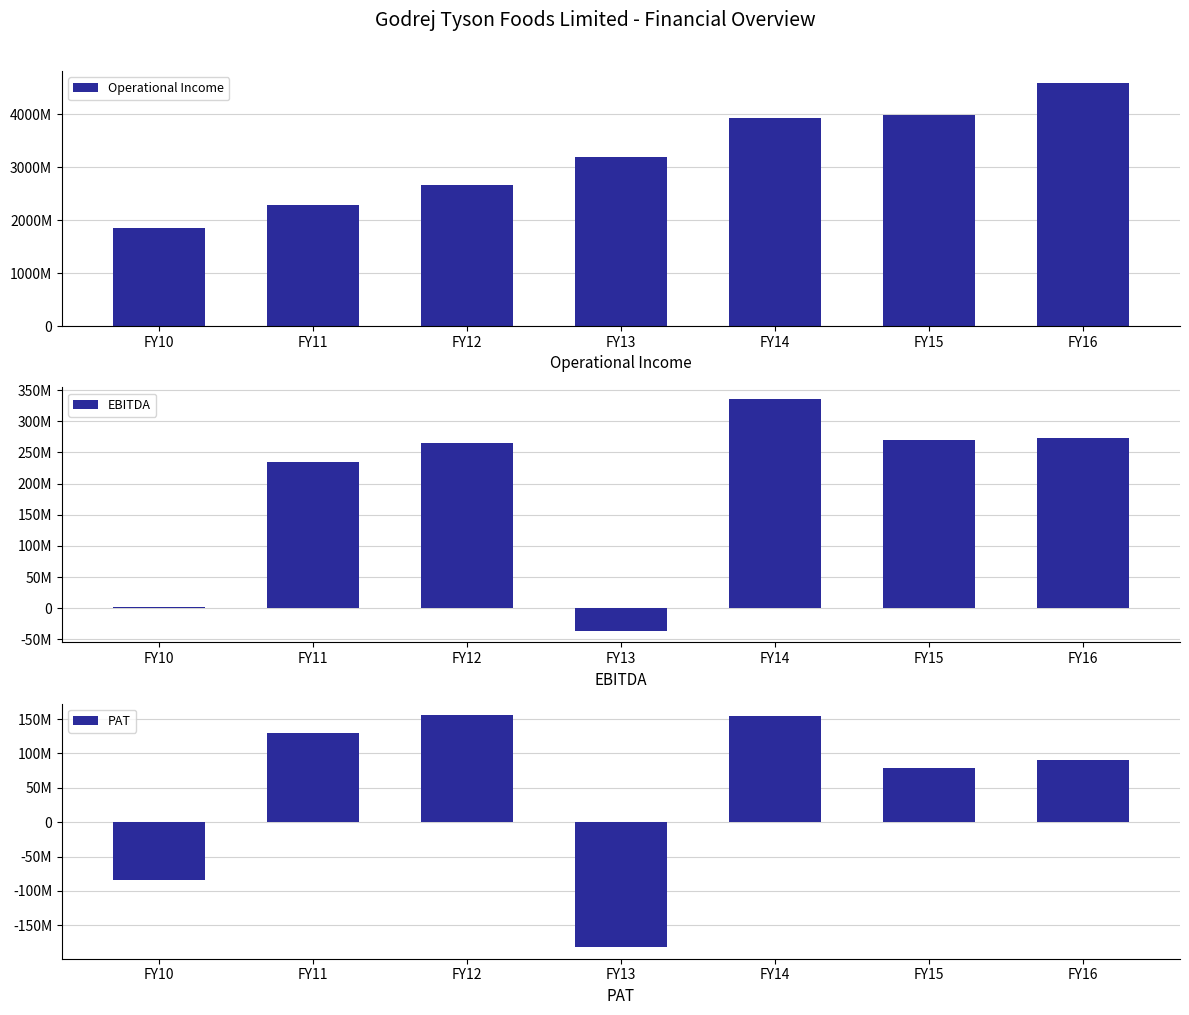

Is it true that PAT equals -181846000 at FY13?

True